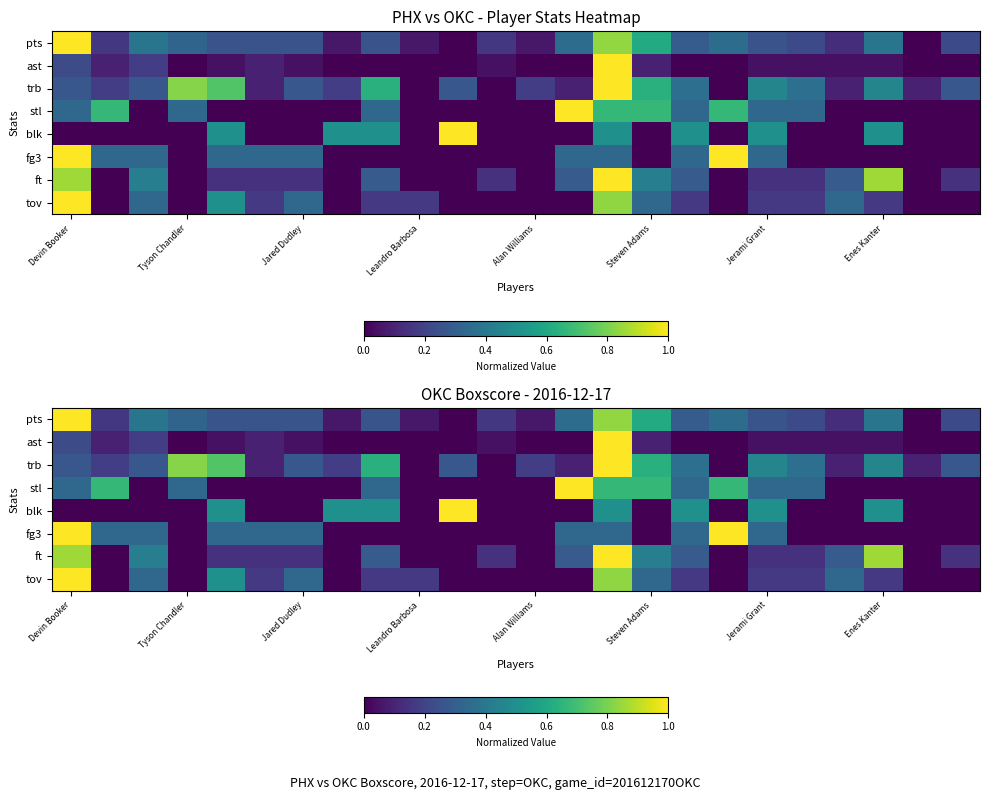

Is it true that stl equals 1.0 at Steven Adams?

False